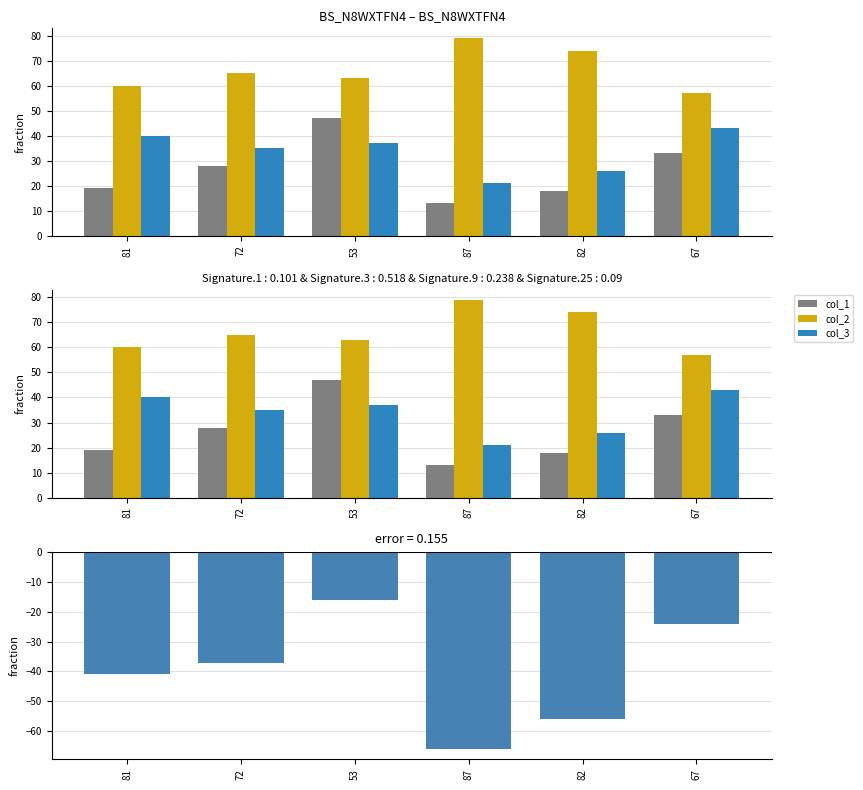

What position from the right is 72?

5